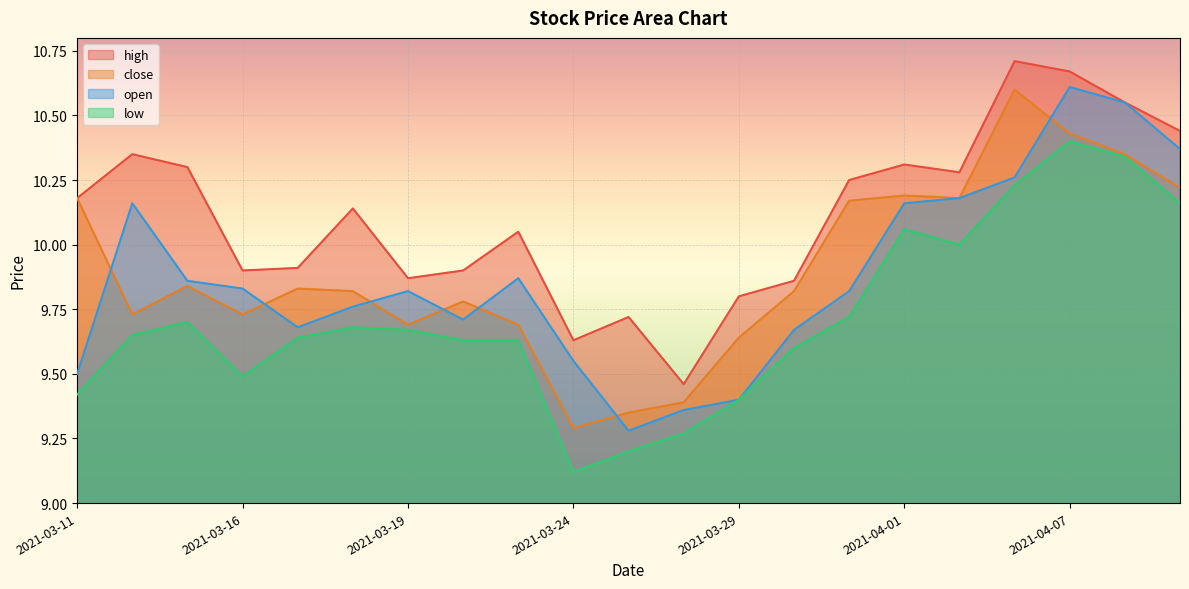

Where is low nearest to the value 9?

2021-03-24